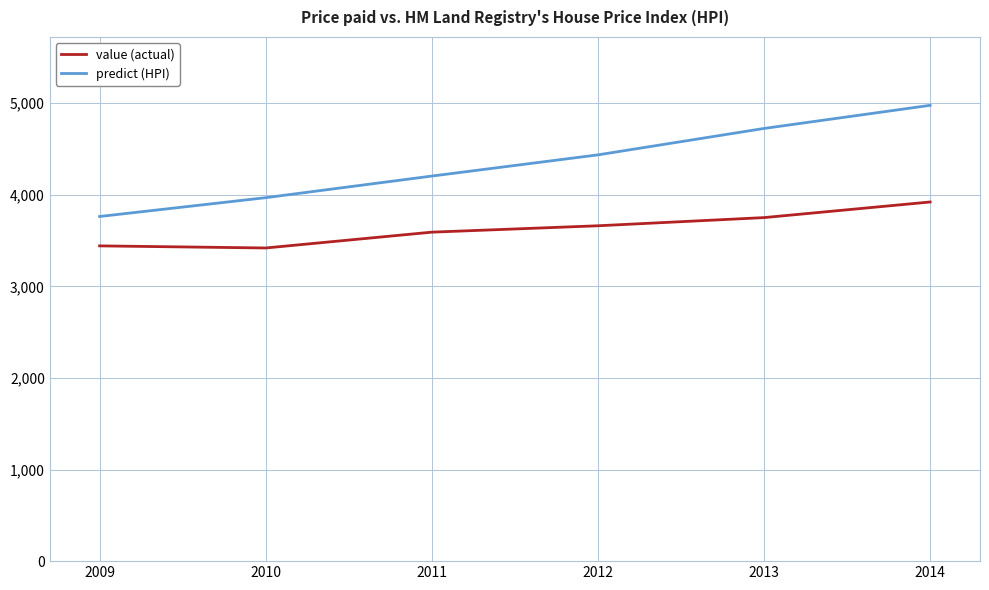

True or false: predict (HPI) and value (actual) cross at least once.

False